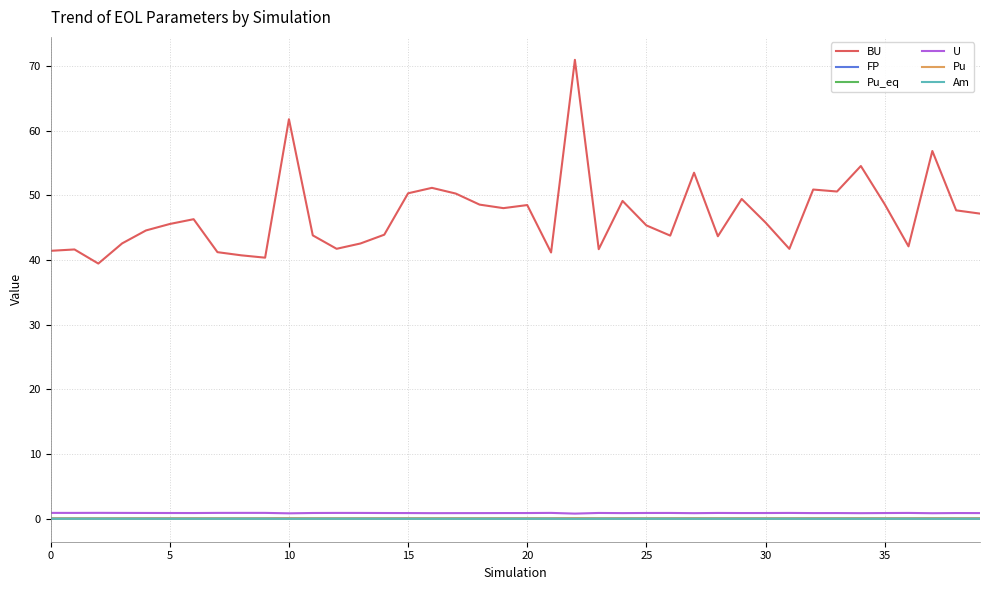

Which series has the widest spread of values?

BU